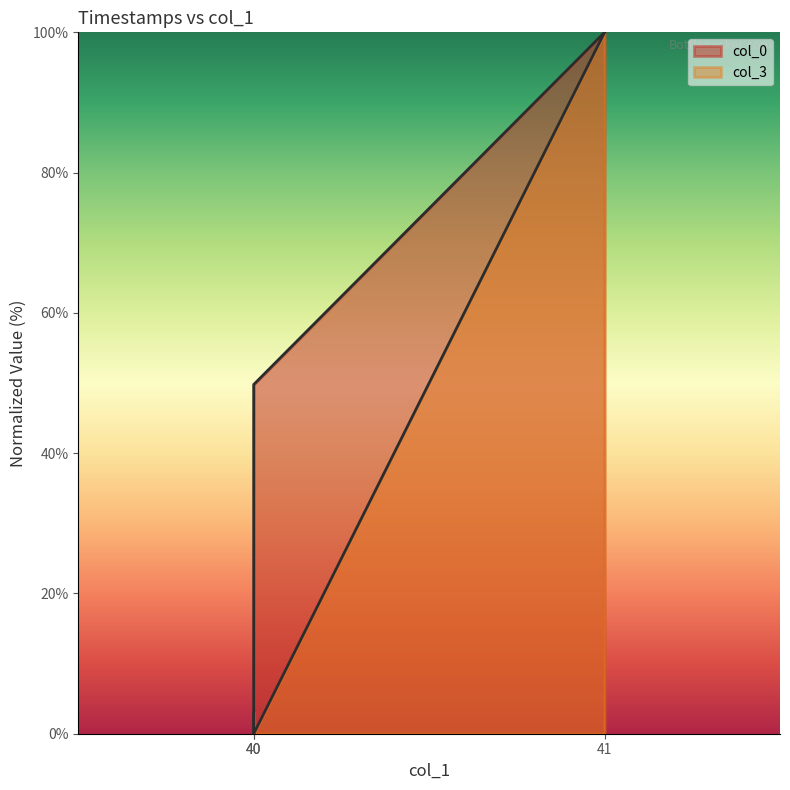

The value at 41 is 100.0. True or false?

True